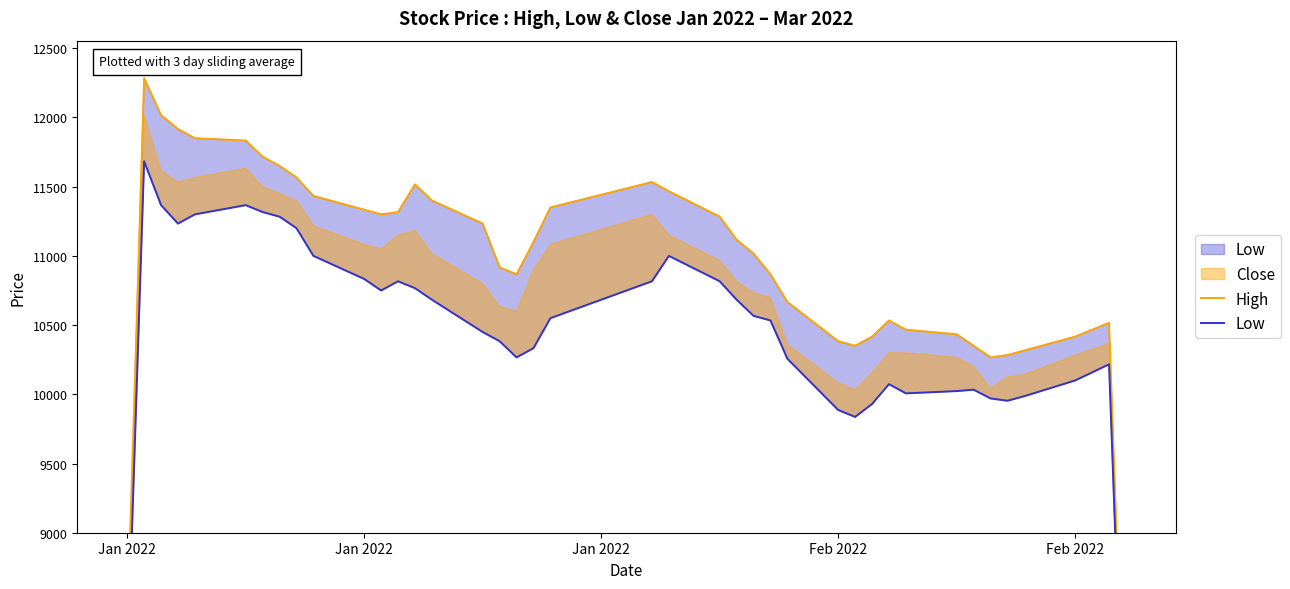

True or false: Low and High cross at least once.

False